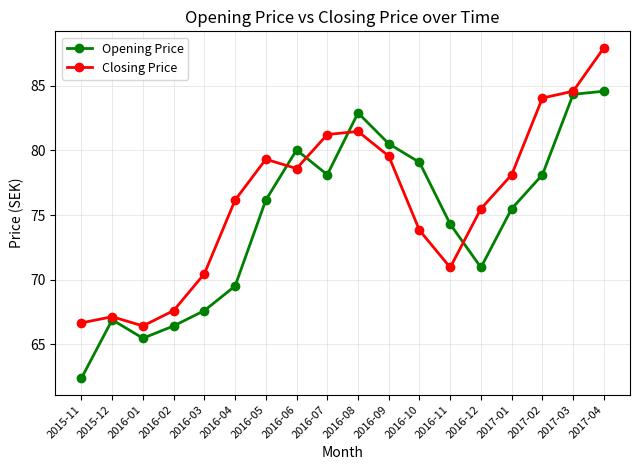

After their last crossing, which series has the higher values: Opening Price or Closing Price?

Closing Price